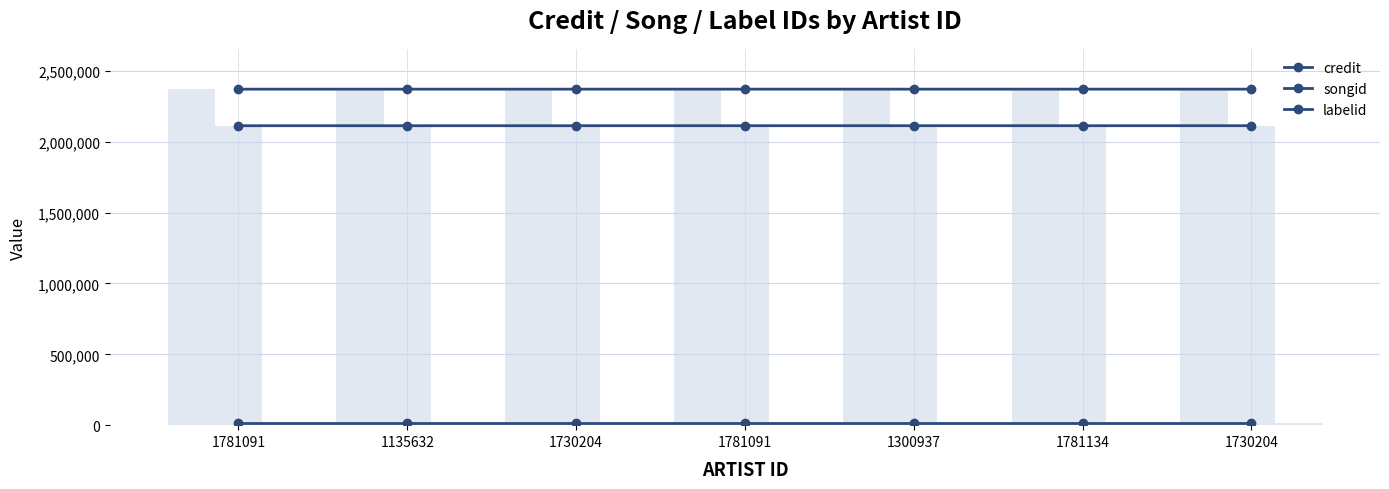

Does the chart contain any negative values?

No